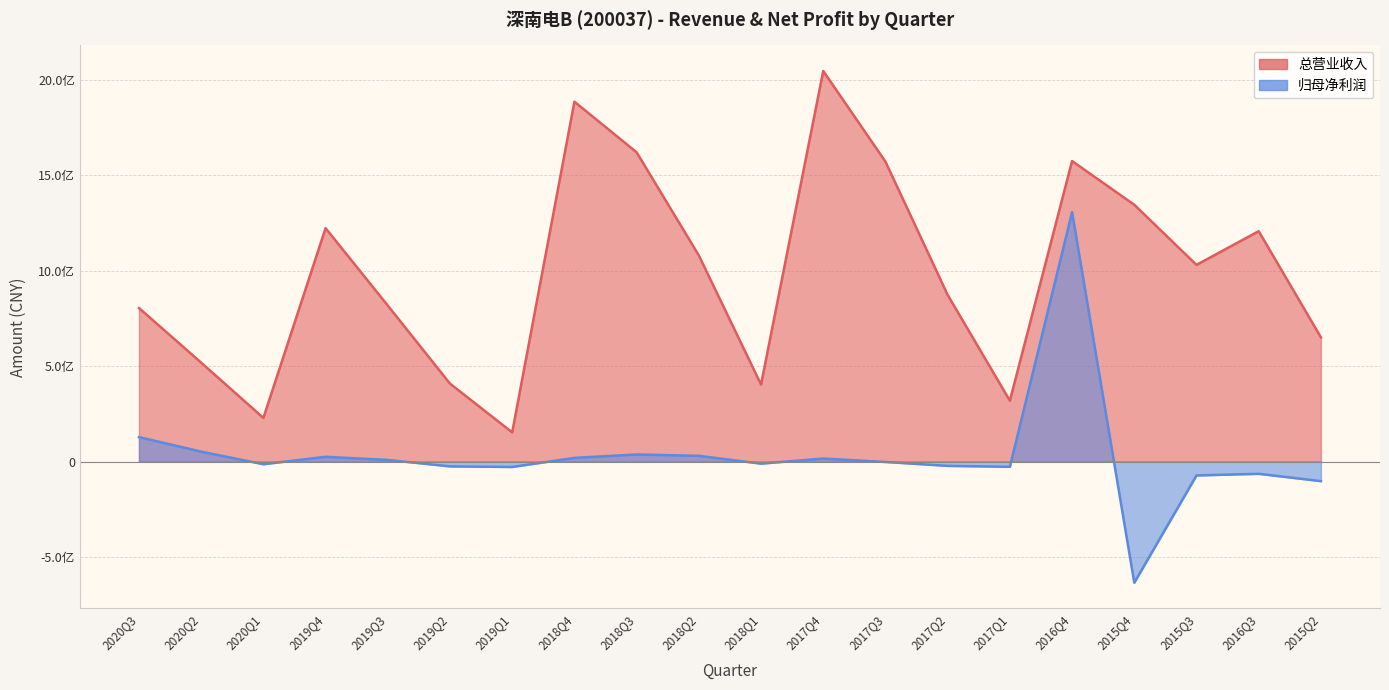

How many data points in TOTAL_OPERATE_INCOME are above 1030239250?

10